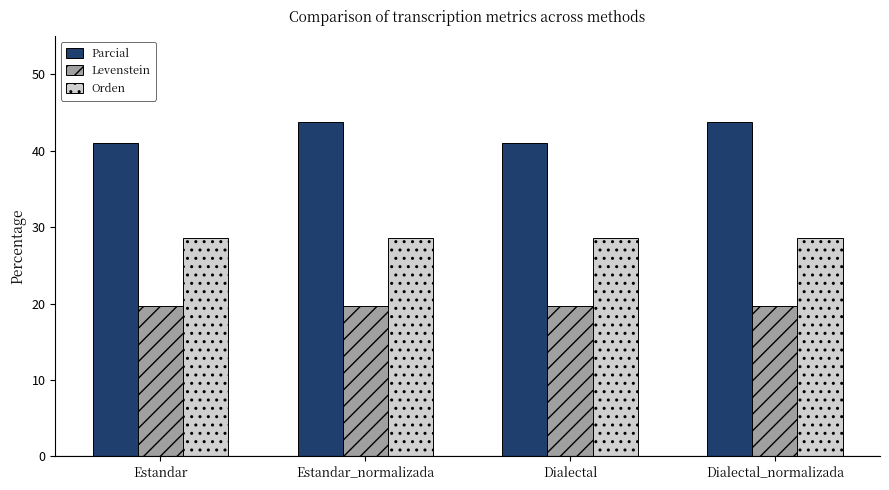

How many bars are there in total?

12